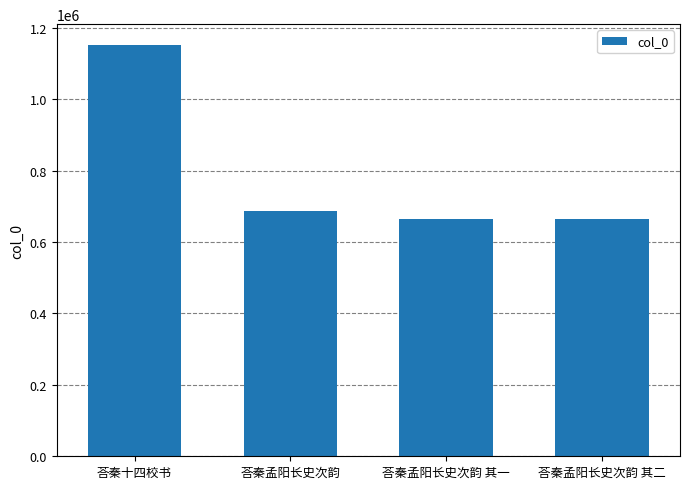

At which label does the data first exceed 686723?

荅秦十四校书